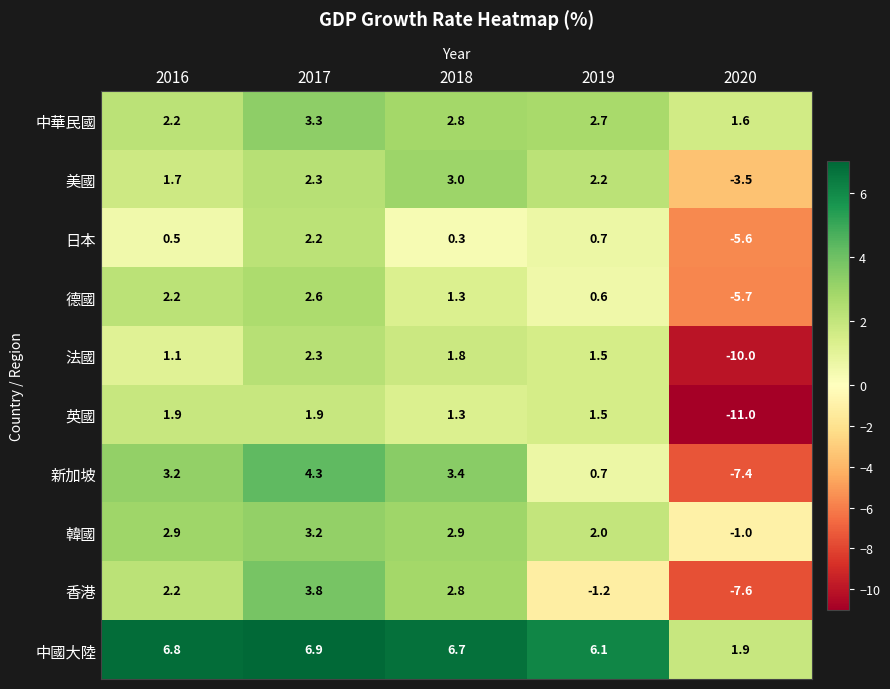

Which series has the largest range (max minus min)?

英國